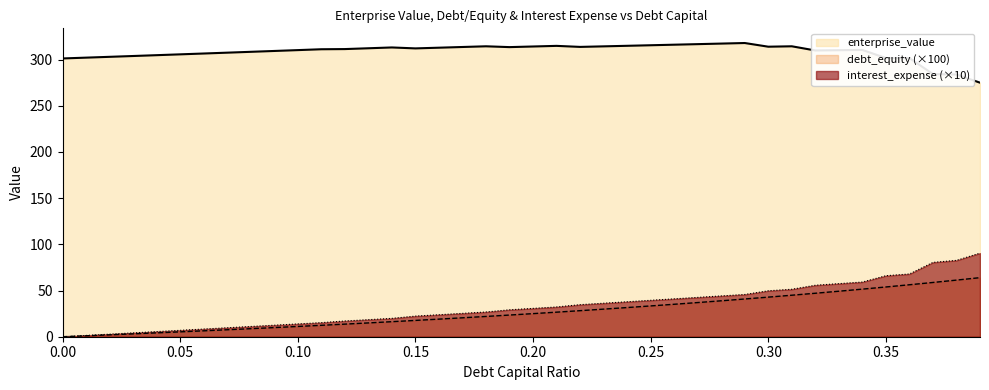

What position from the right is 0.29?

11